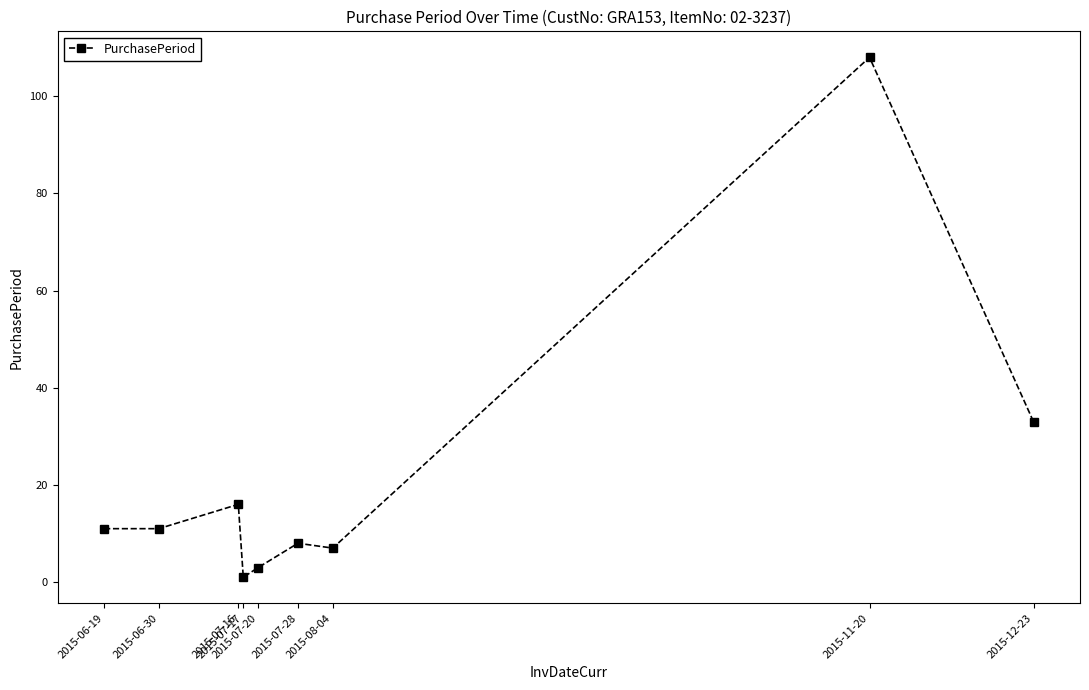

What is the sum of all values?

198